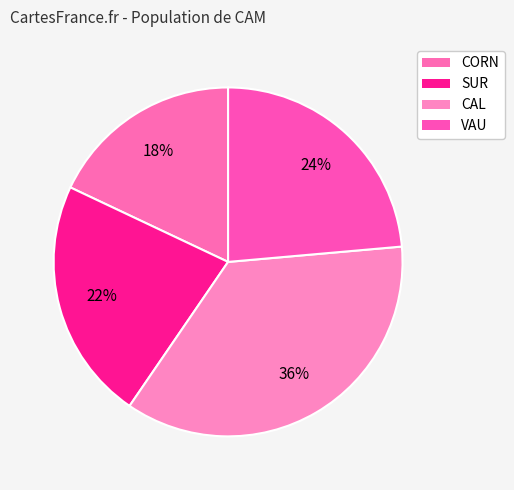

Is it true that VAU is 24% of the pie?

True